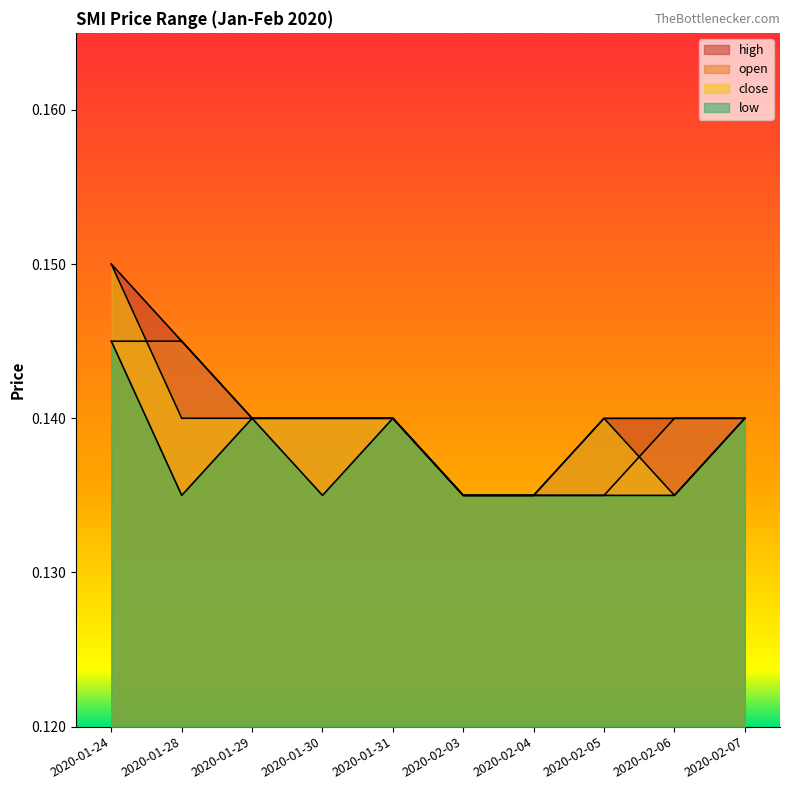

Which series has the widest spread of values?

high